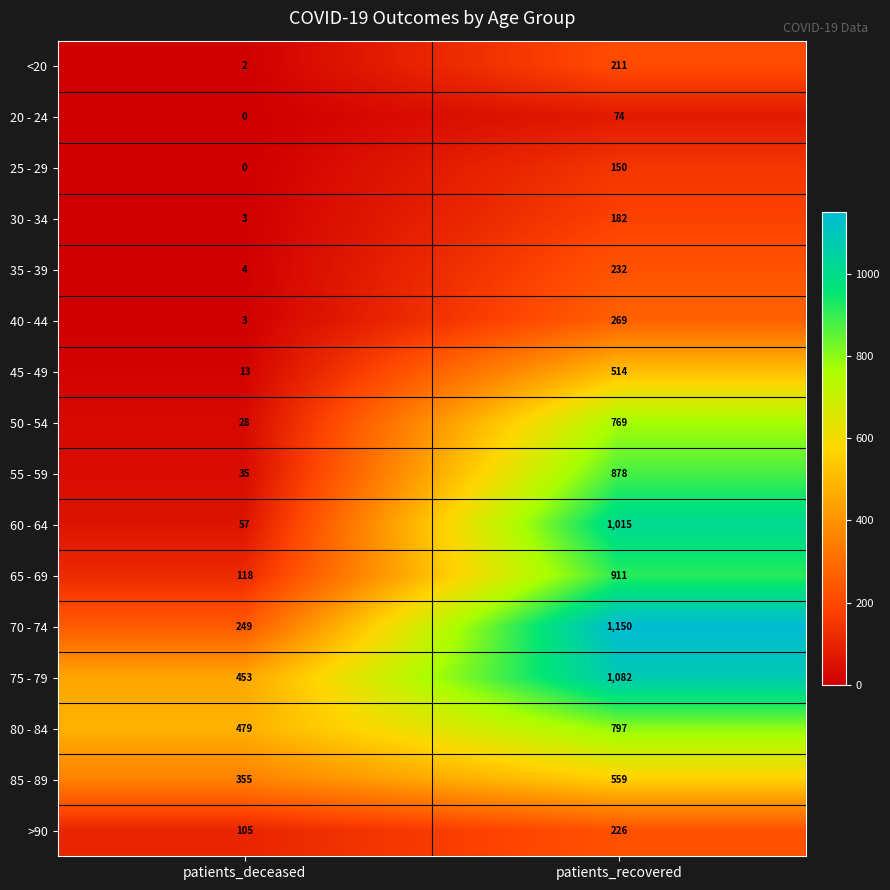

Rank the categories by >90 value from lowest to highest.

patients_deceased, patients_recovered